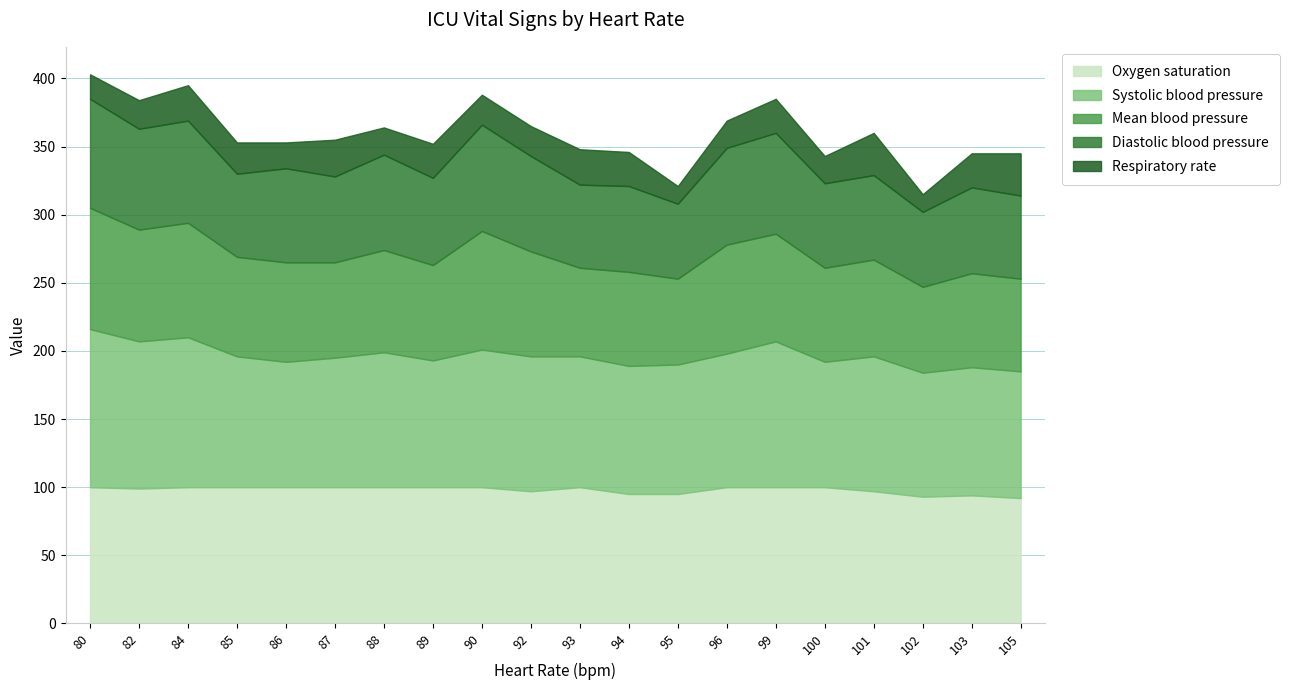

Which category has the lowest value across all series?

95